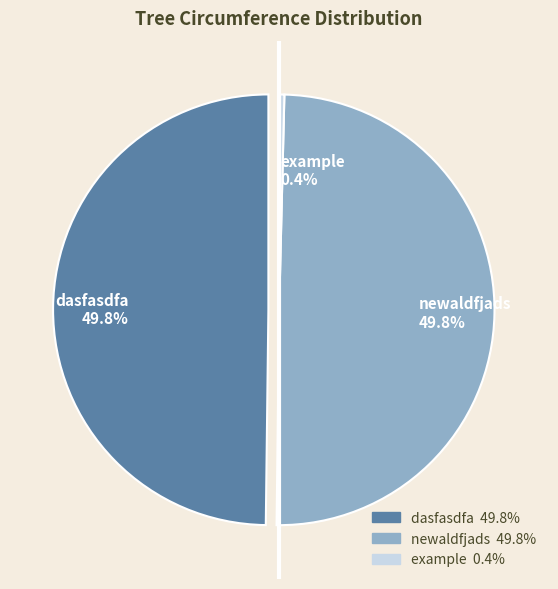

Is there a majority slice in this chart?

No